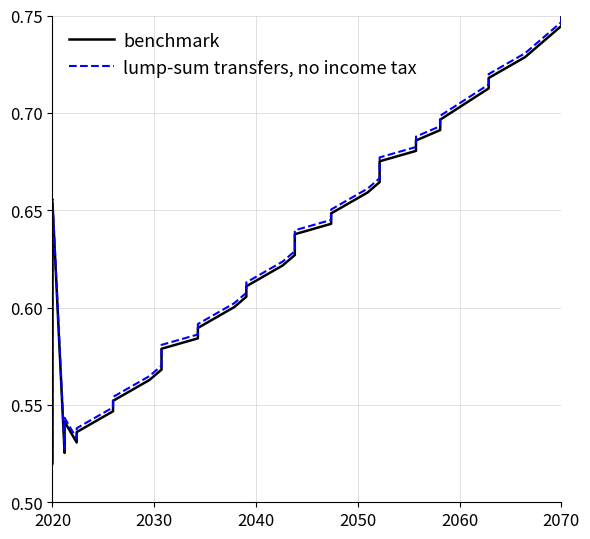

At which label is lump-sum transfers, no income tax closest to 0?

2020